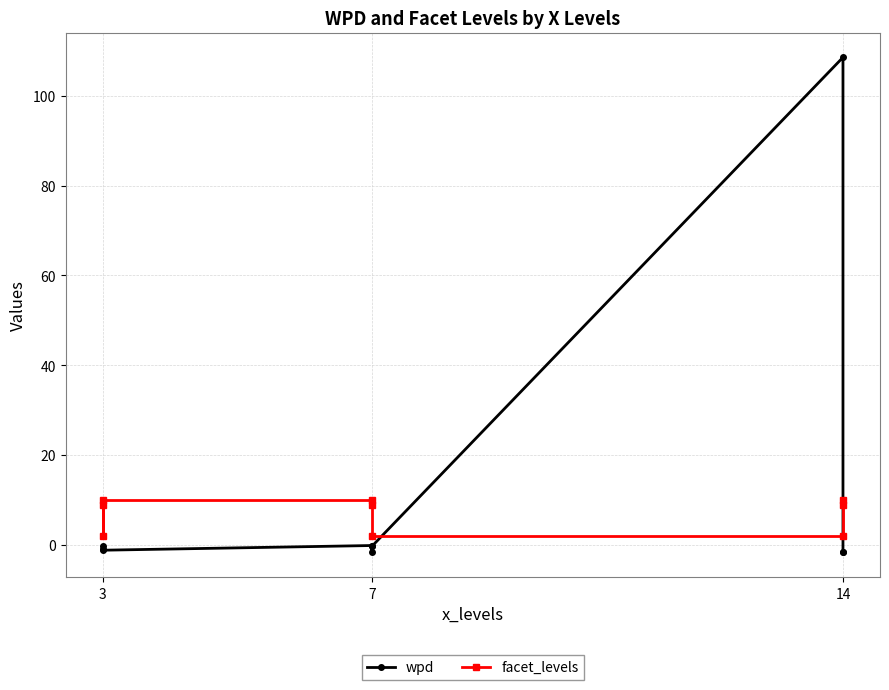

What is the maximum value shown in the chart?

108.5